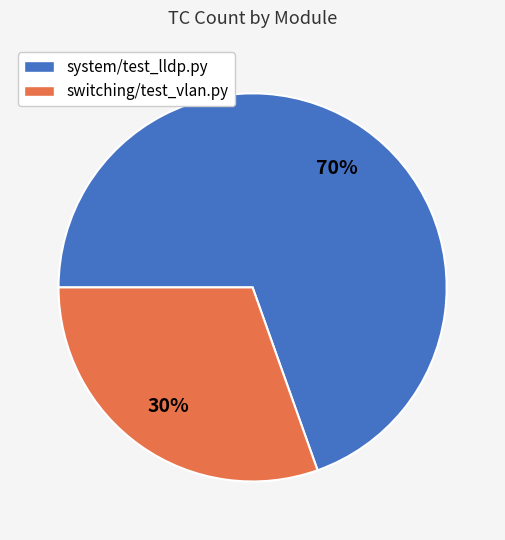

How many segments does this pie chart have?

2